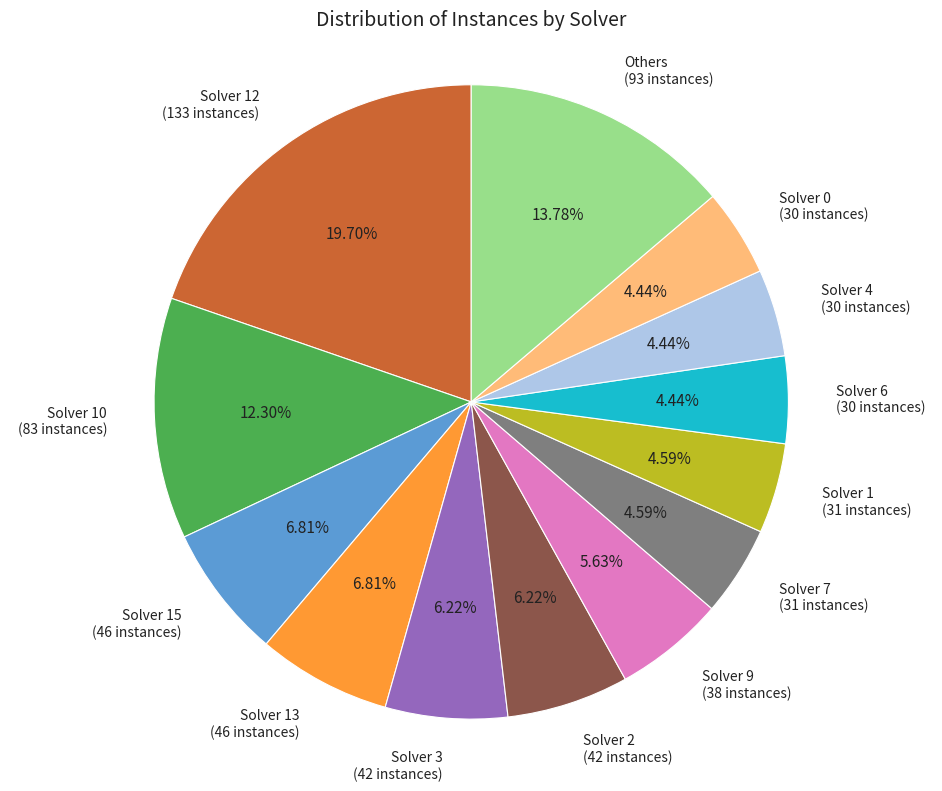

How many segments does this pie chart have?

13